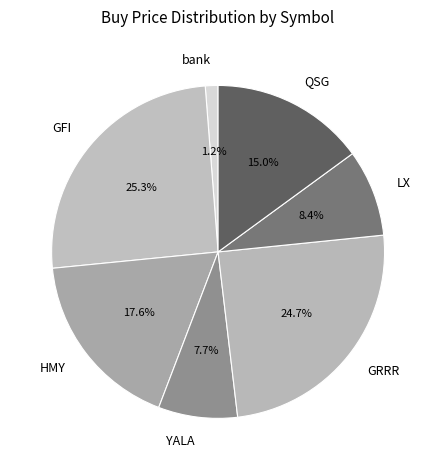

True or false: YALA accounts for 1% of the total.

False